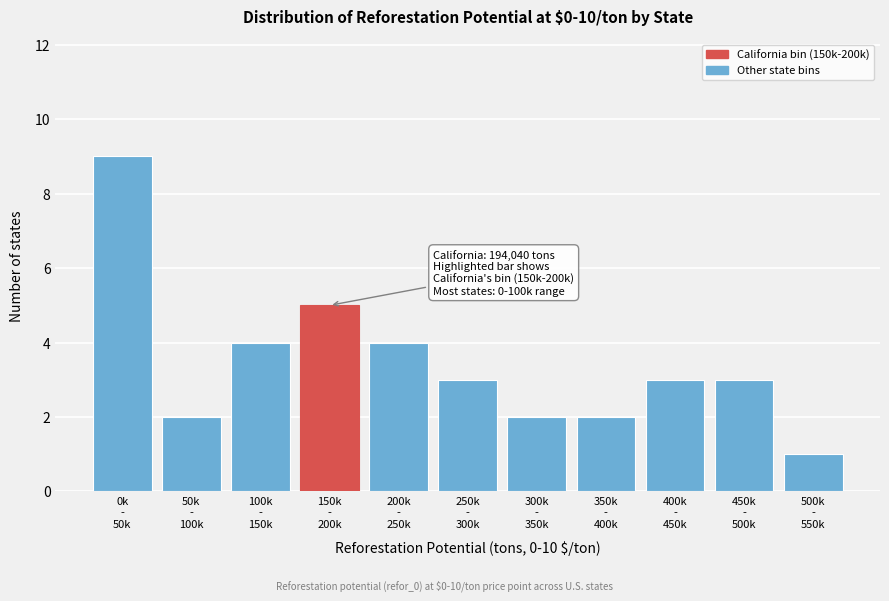

Reading left to right, what are all the values shown in this chart?

9	2	4	5	4	3	2	2	3	3	1